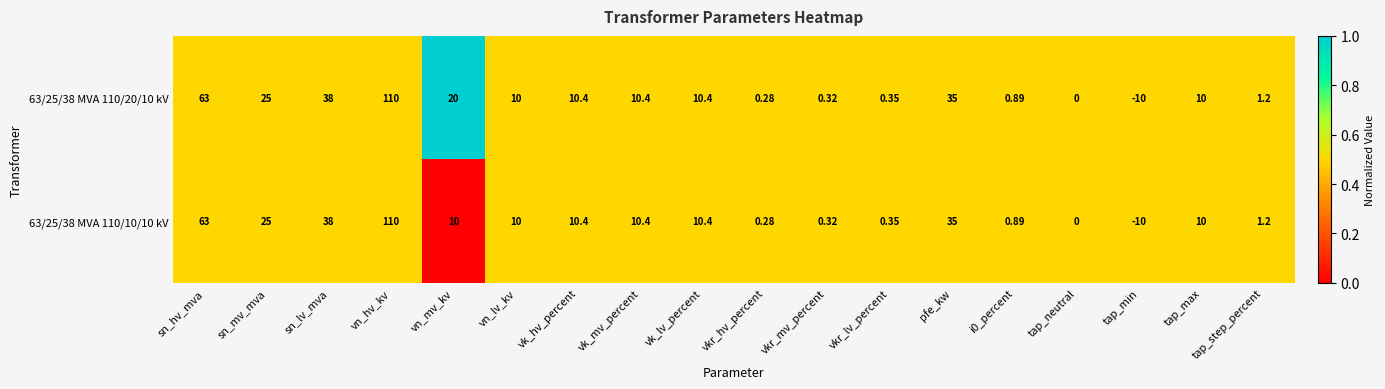

At which category is the sum across all series the highest?

vn_hv_kv